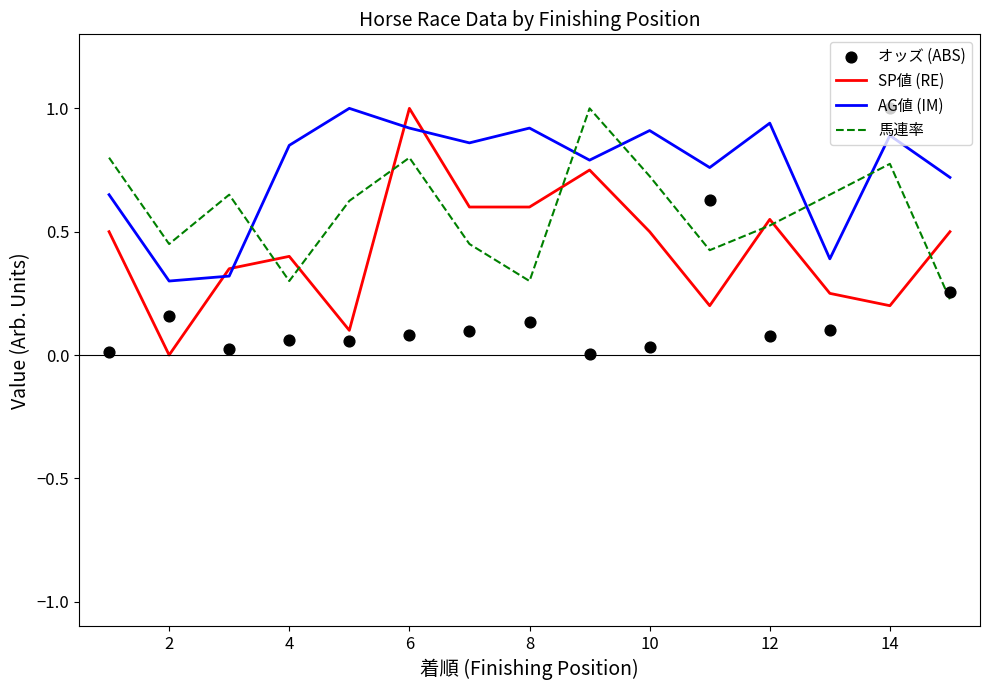

Which series contains the lowest Y value?

SP値 (RE)